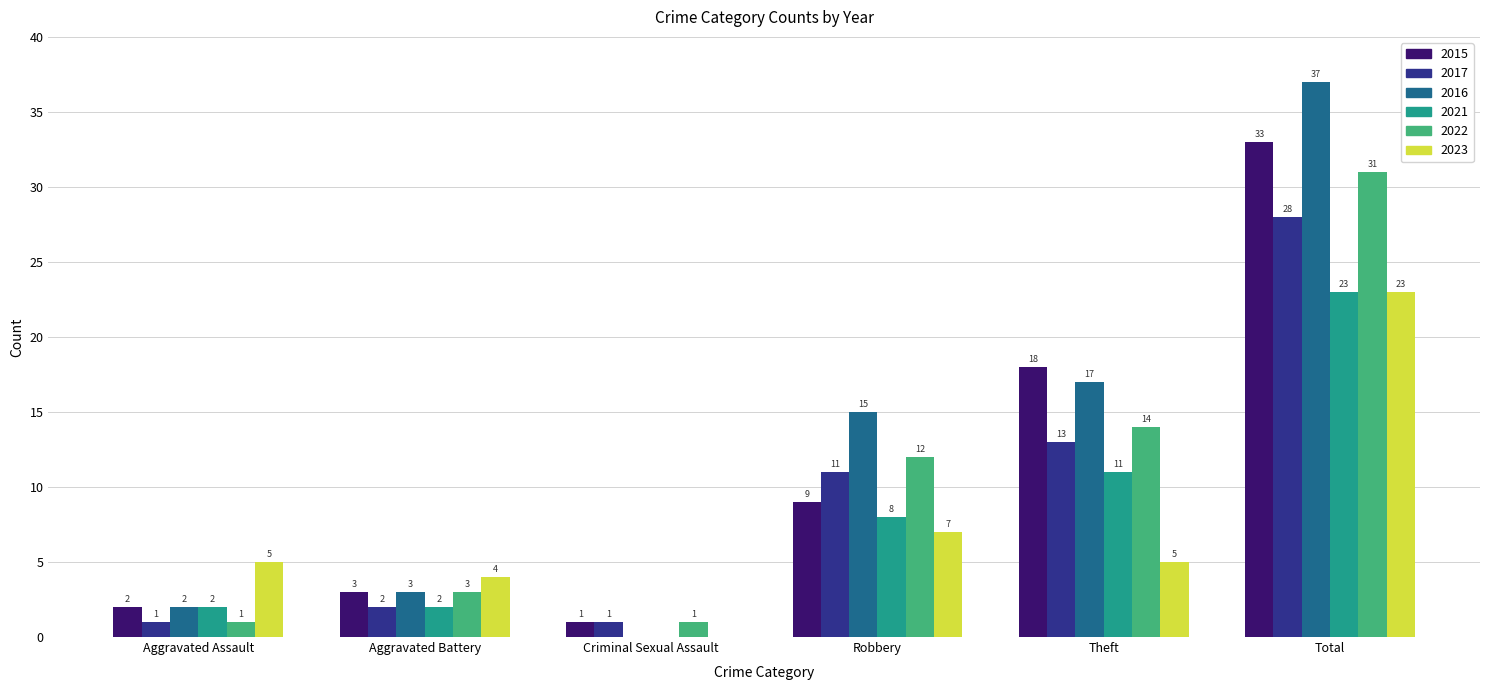

At which category is the sum across all series the highest?

Total